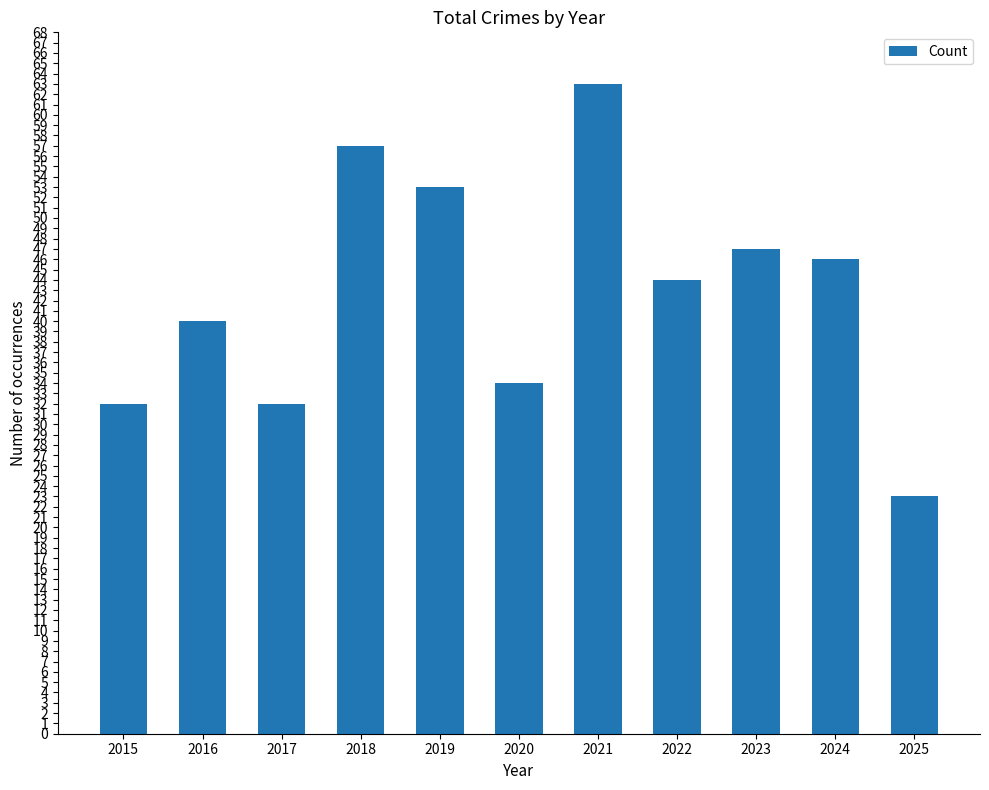

What is the value of the 6th bar from the left?

34